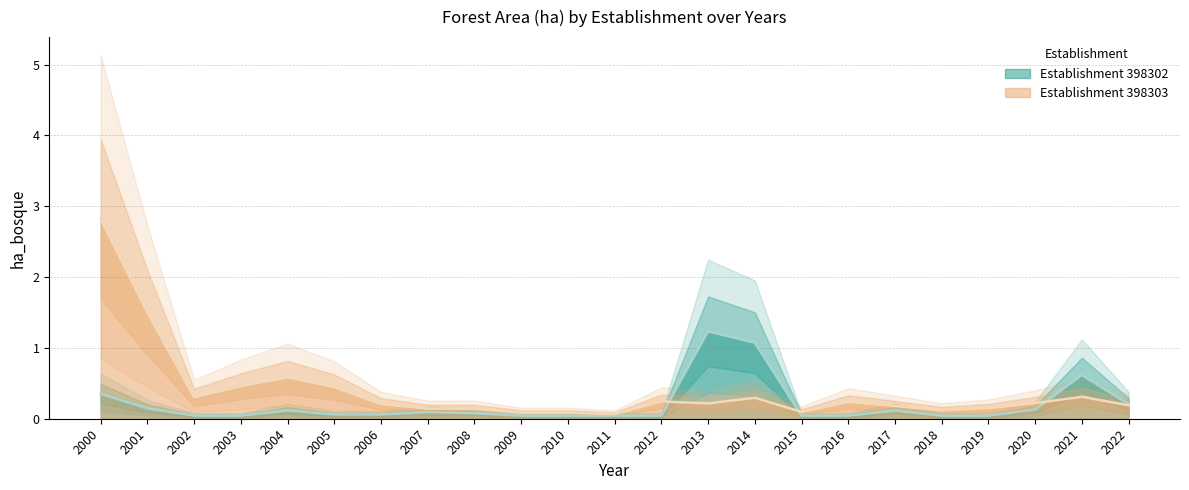

List the series in order of their peak value, lowest first.

398302, 398303